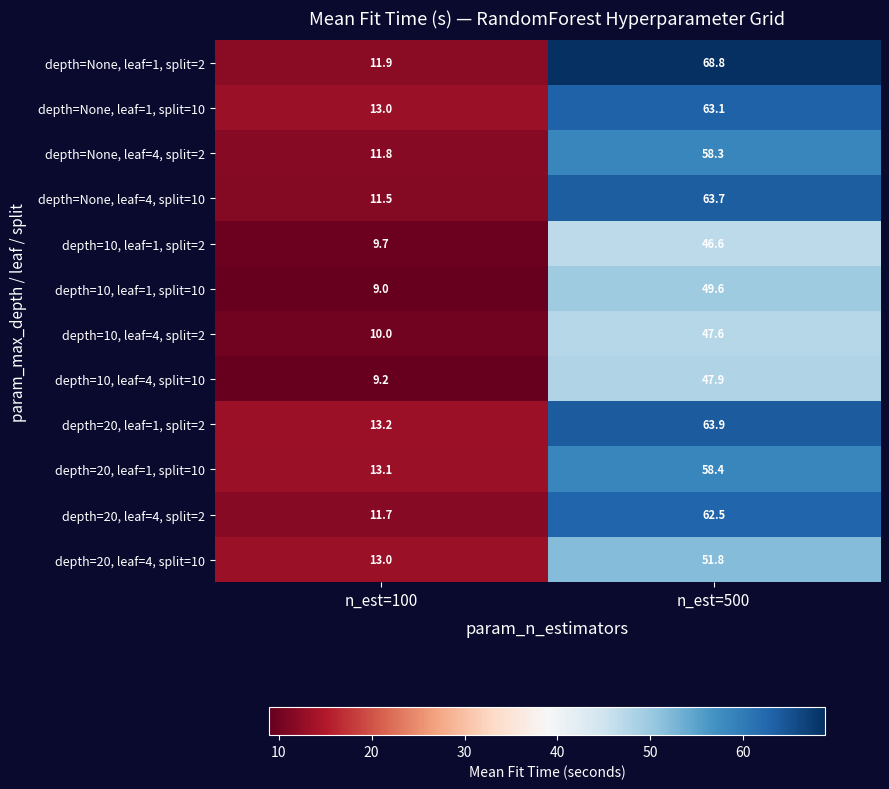

At which label does depth=None, leaf=1, split=10 first exceed 63?

n_est=500